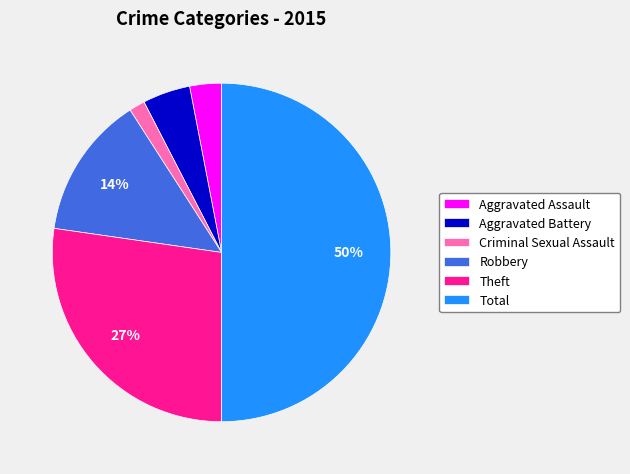

Which slice is the largest?

Total